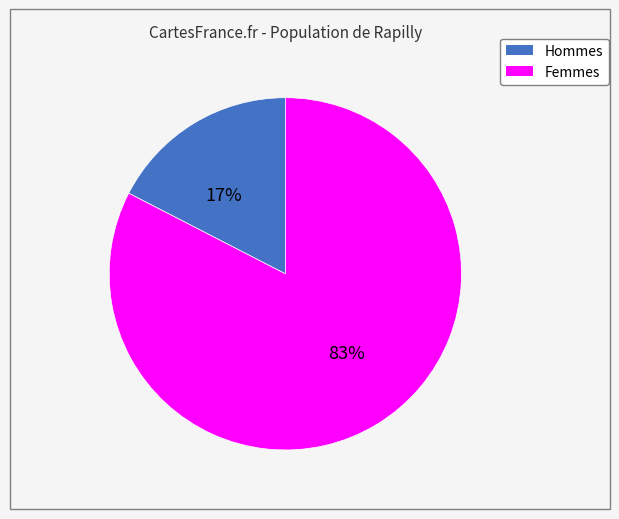

Does any single category account for the majority?

Yes